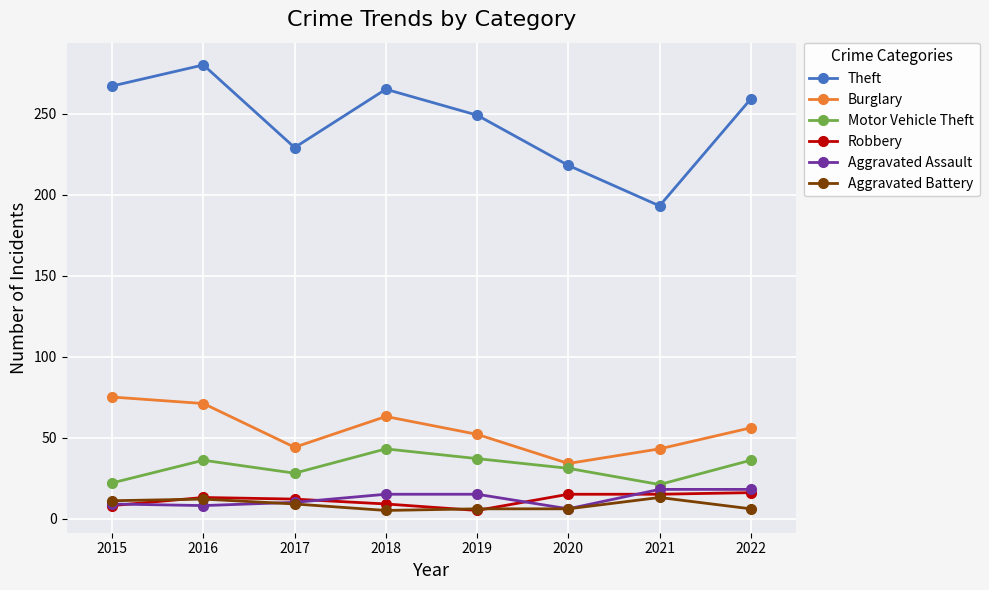

Which series has the largest total across all categories?

Theft